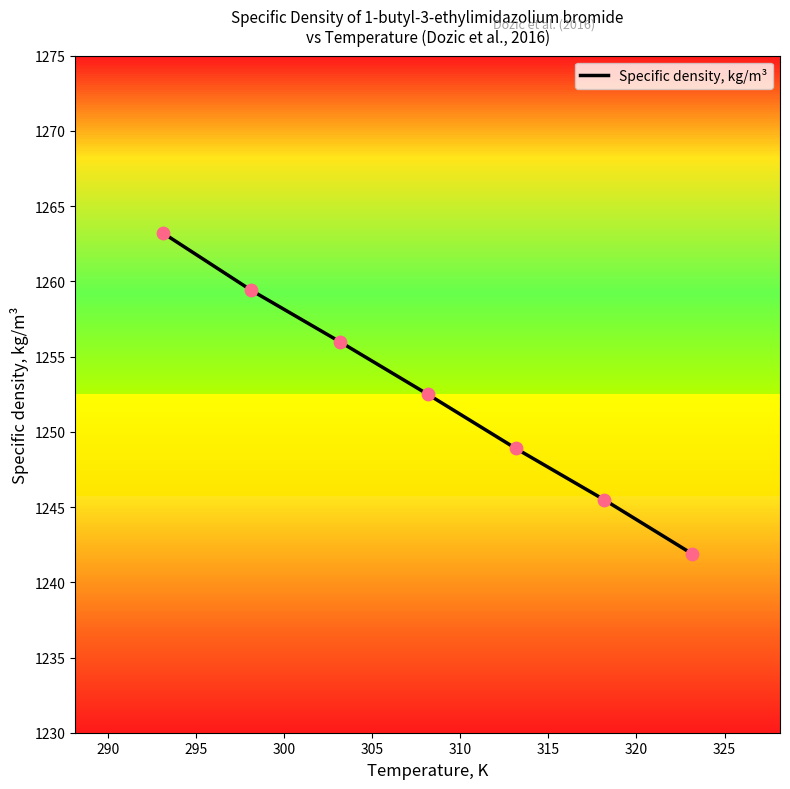

Approximately how many times larger is the value at 290 compared to 295?

1.0